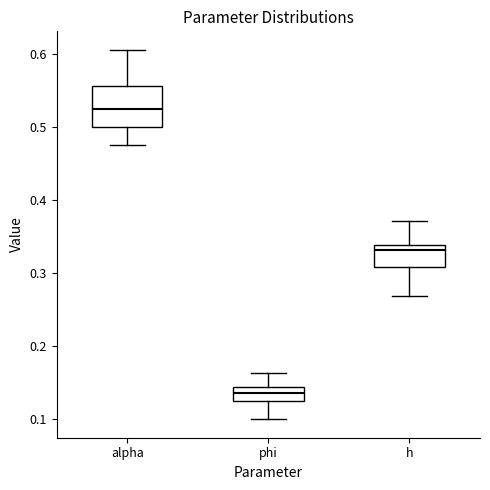

Which box is the tallest, from its lower edge to its upper edge?

alpha